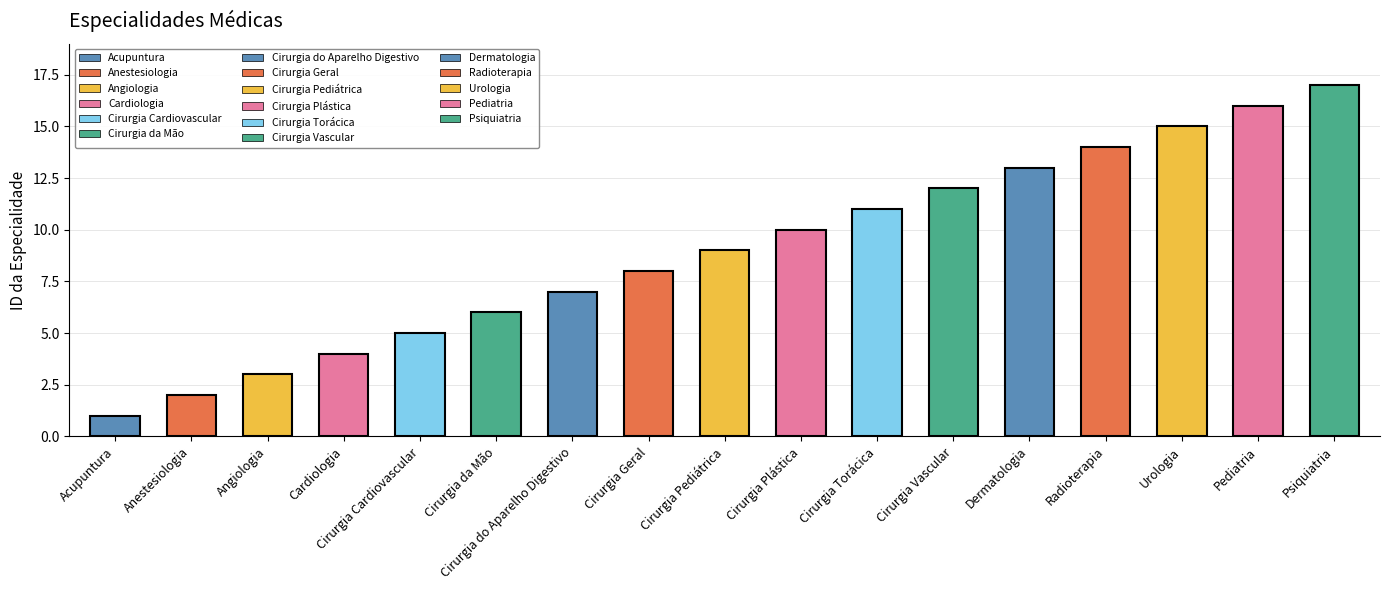

Which category has the highest value across all series?

Psiquiatria